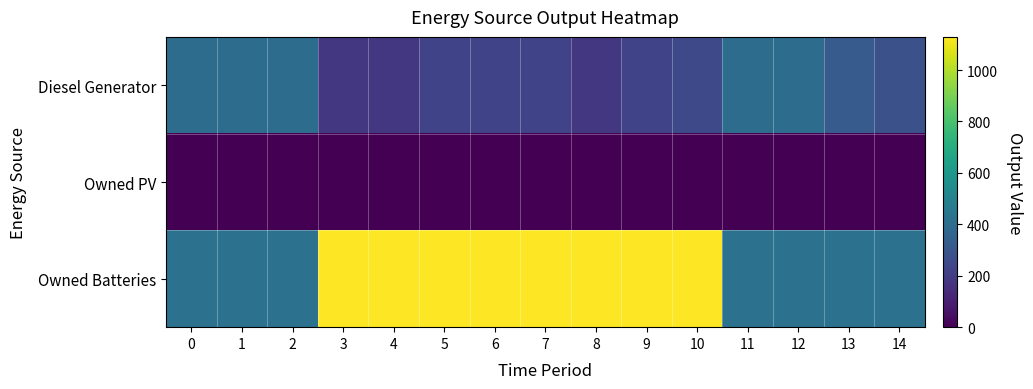

List the series in order of their peak value, highest first.

Owned Batteries, Diesel Generator, Owned PV